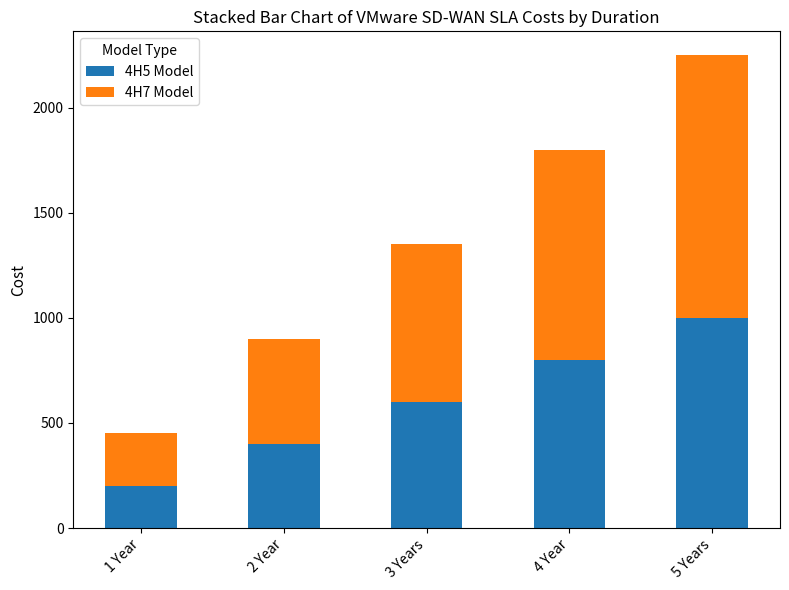

At which label does 4H5 Model reach its minimum?

1 Year